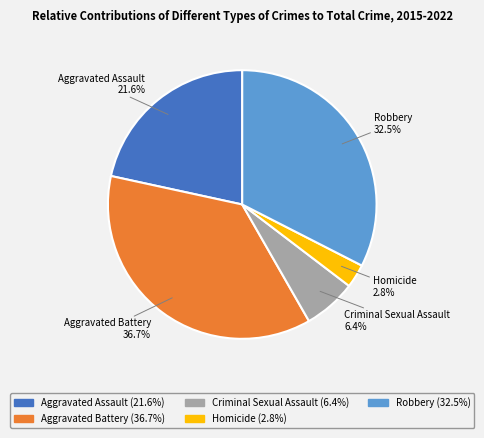

Rank the categories by value from lowest to highest.

Homicide, Criminal Sexual Assault, Aggravated Assault, Robbery, Aggravated Battery